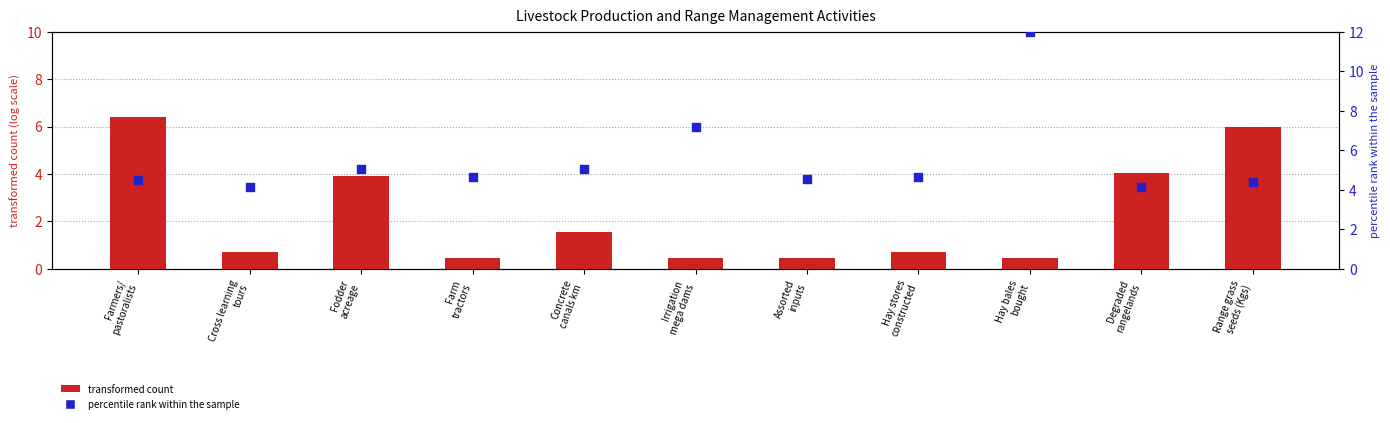

What are all the series names shown in the legend?

transformed count, percentile rank within the sample